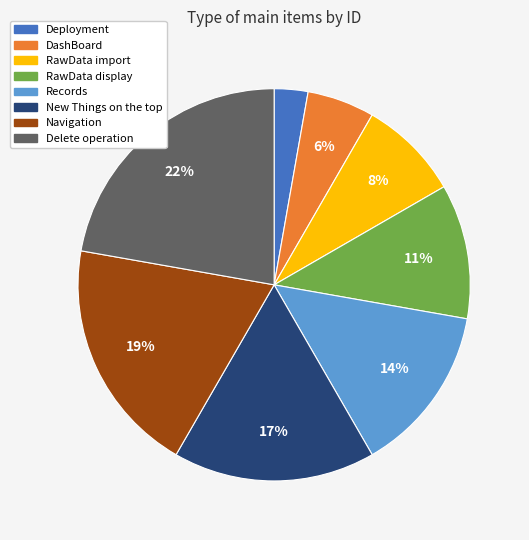

To the nearest percent, what is the average slice percentage?

12%